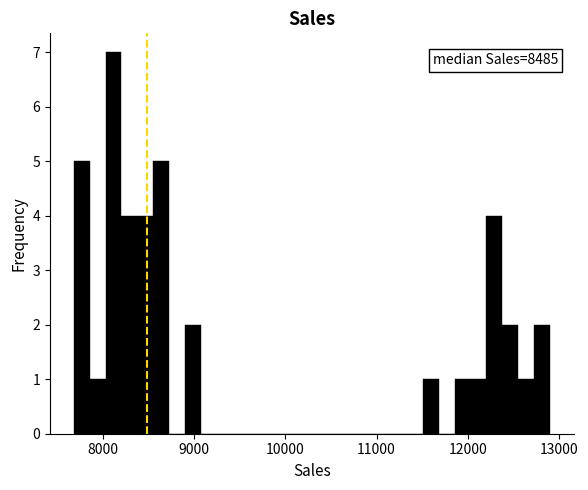

Around what value on the x-axis is the tallest bar? Give the approximate position of its centre, as read against the axis.

8100